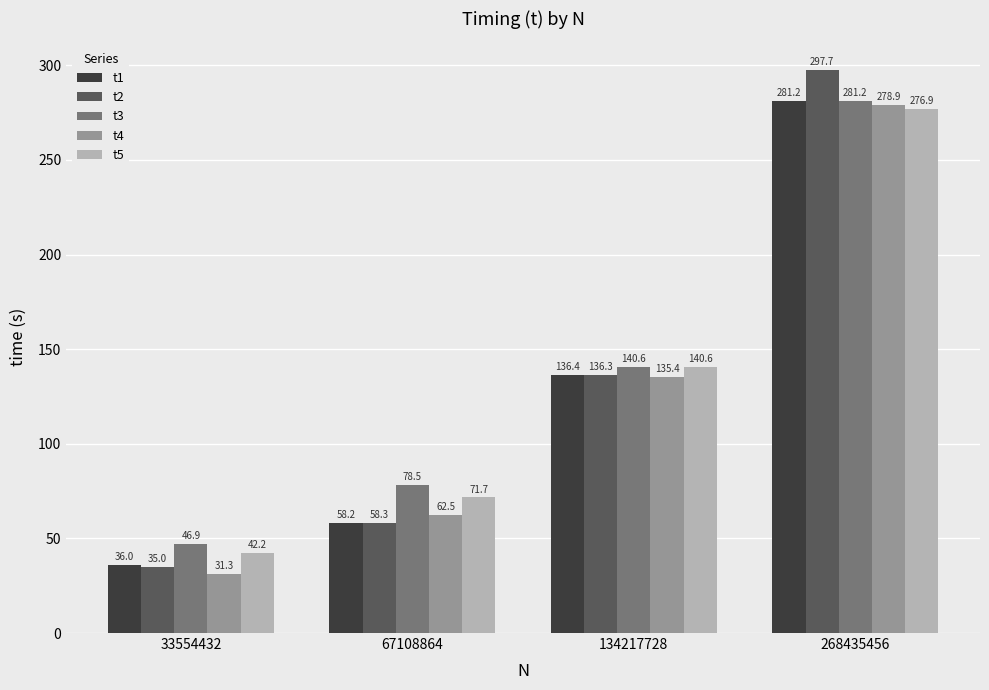

What is the value of the t4 bar at the 3rd from the left?

135.4